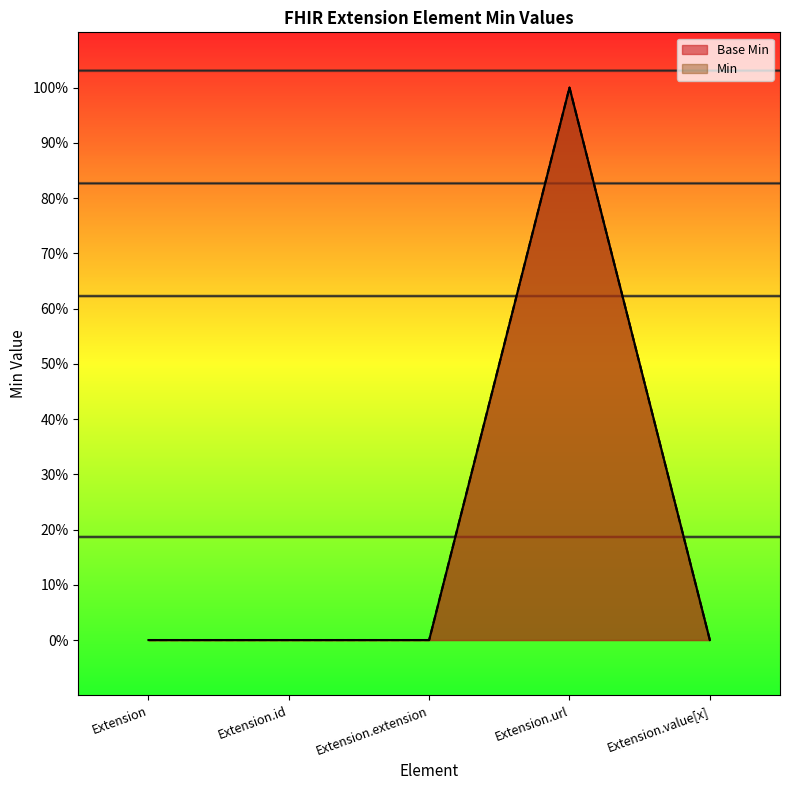

At how many categories does at least one series exceed 0?

1